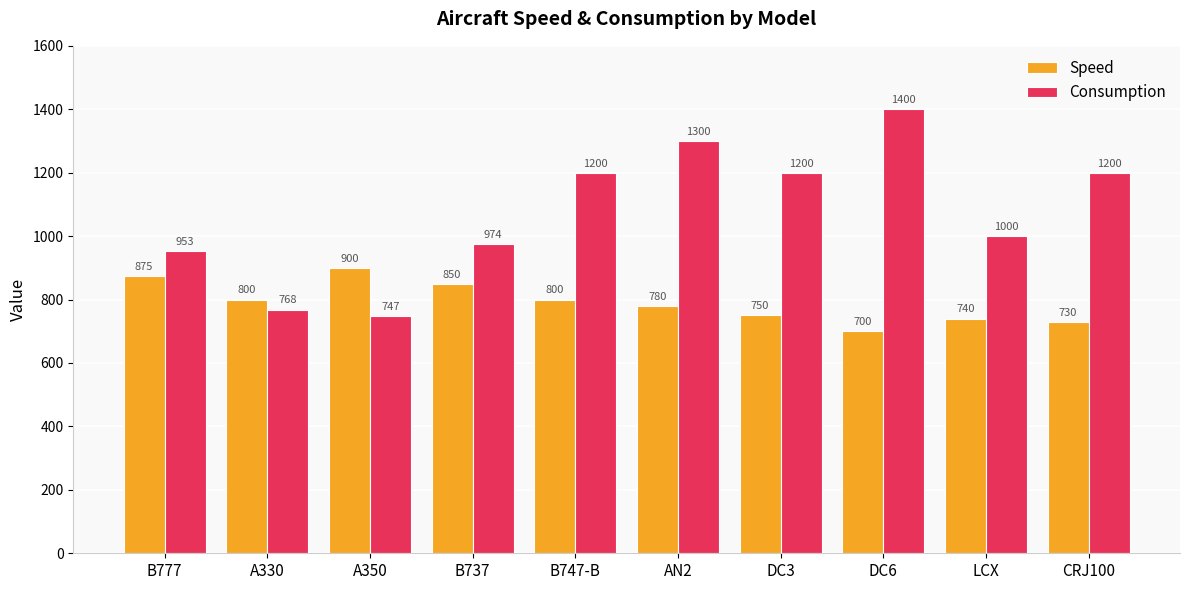

What is the average value of the Speed series?

792.5